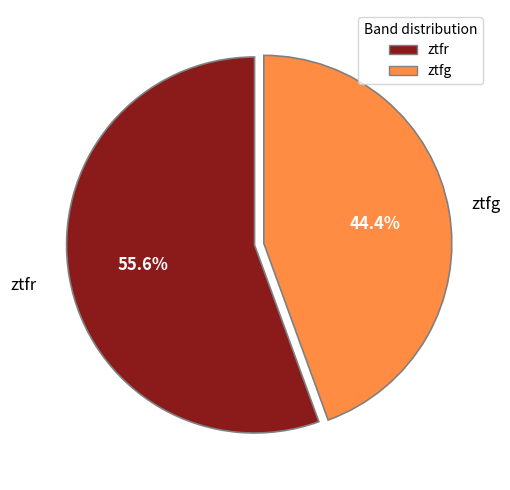

How much of the chart is everything except ztfg?

55.6%